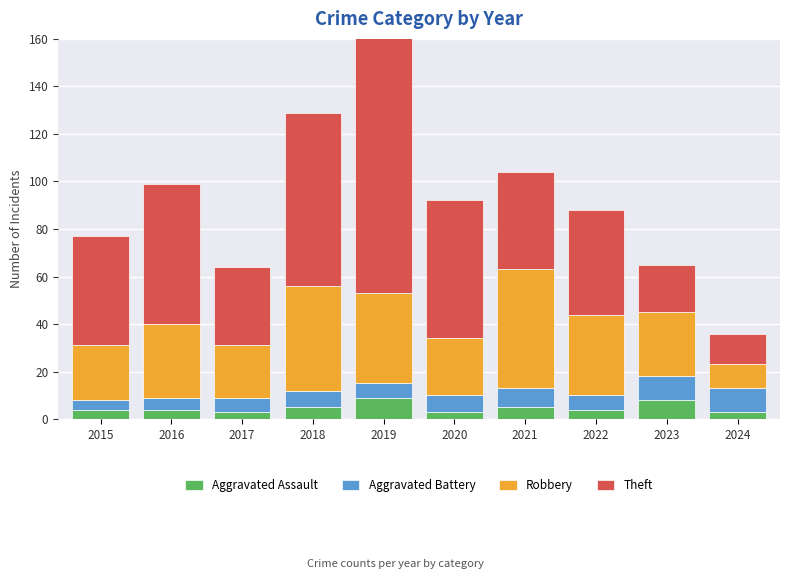

At how many categories does at least one series exceed 82?

1